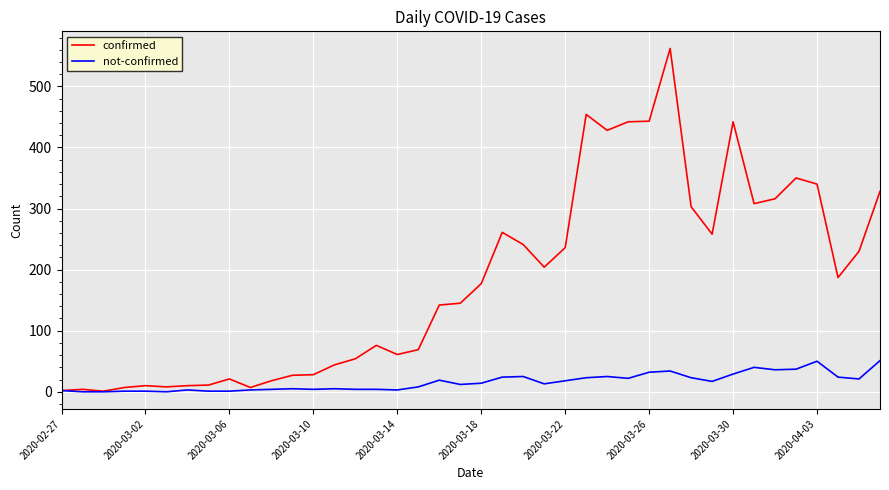

How many lines are shown in the chart?

2